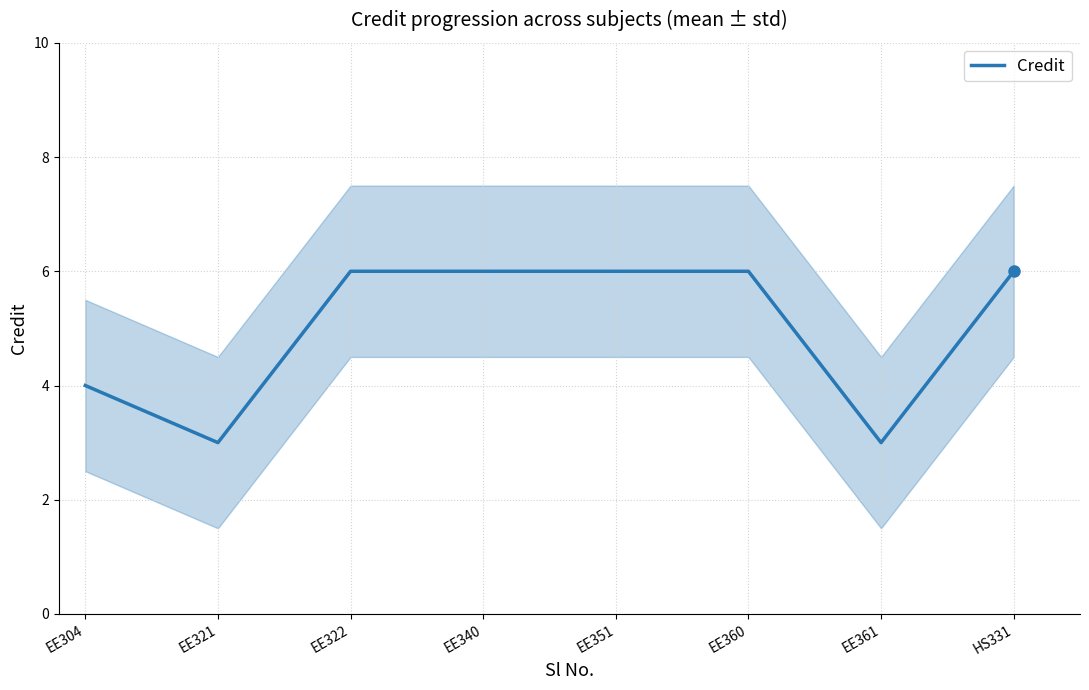

What position from the left is EE361?

7